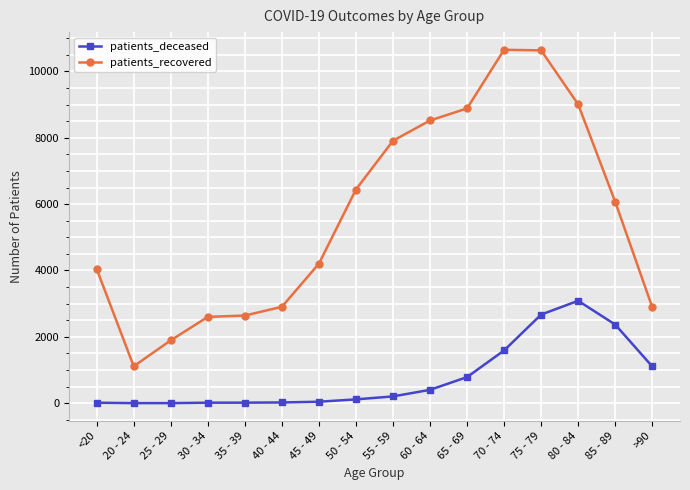

What is the approximate value of patients_deceased at 25 - 29?

3